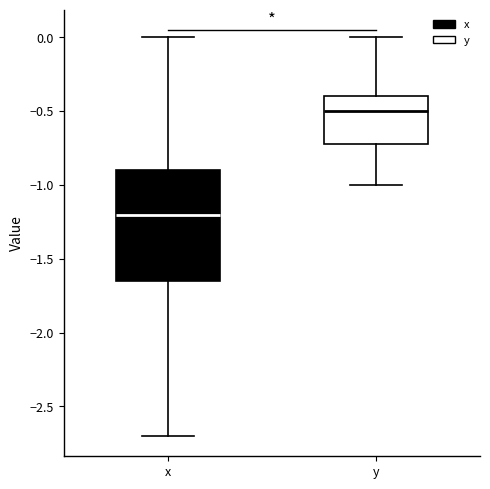

Reading left to right, transcribe this box plot: for each box, give where its median line is, the range the box spans, and where its two whiskers end, as read against the y-axis. The values are not printed on the chart, so give them approximately, as read against the axis.

x: median -1.20, box -1.65 to -0.90, whiskers -2.70 to 0.00
y: median -0.50, box -0.70 to -0.40, whiskers -1.00 to 0.00